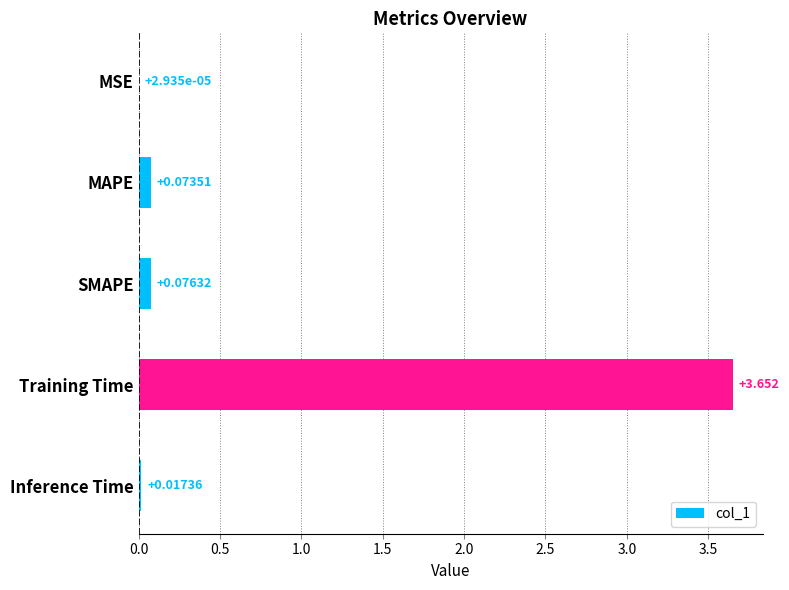

Where is the data nearest to the value 1?

SMAPE